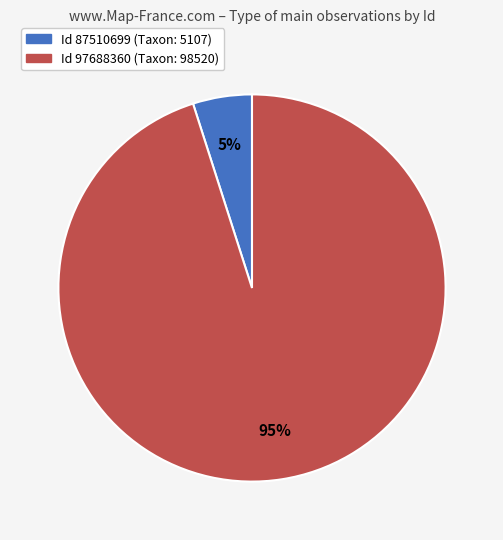

To the nearest percent, what is the difference between the largest and smallest slice percentages?

90%